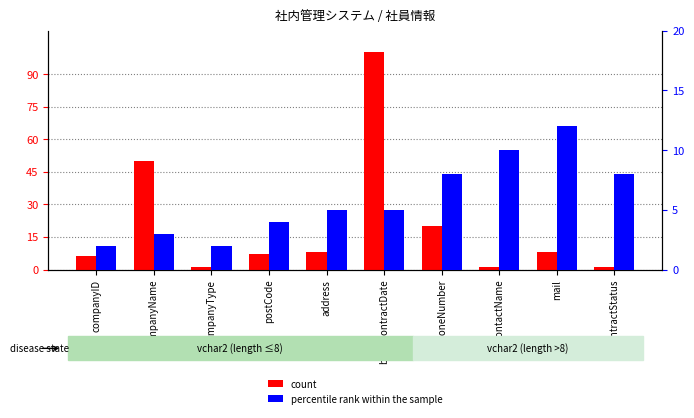

Is it true that count equals 7 at postCode?

True